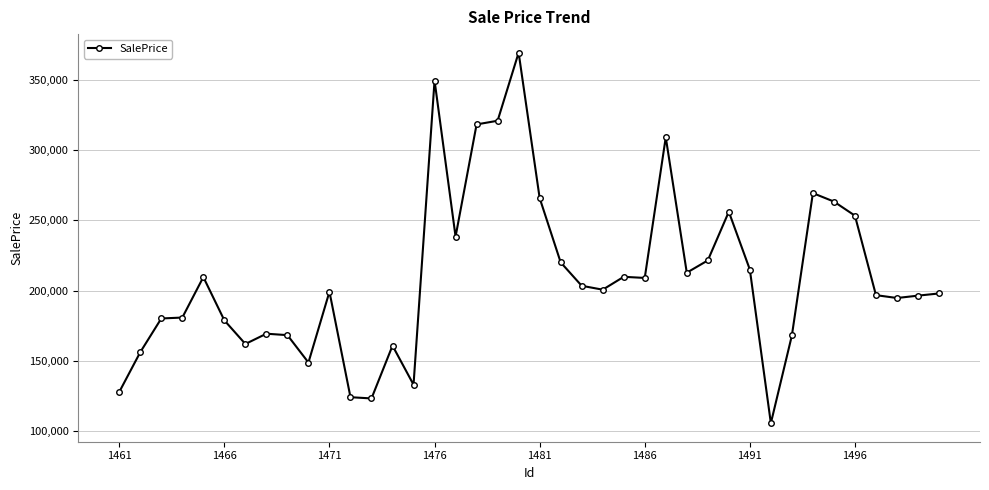

True or false: the data has more than 0 interior local peaks.

True